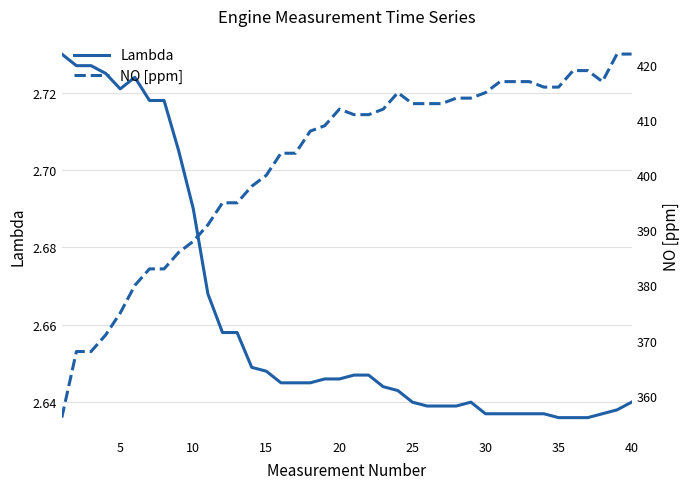

True or false: Lambda has a value of 0.5 at 20.

False